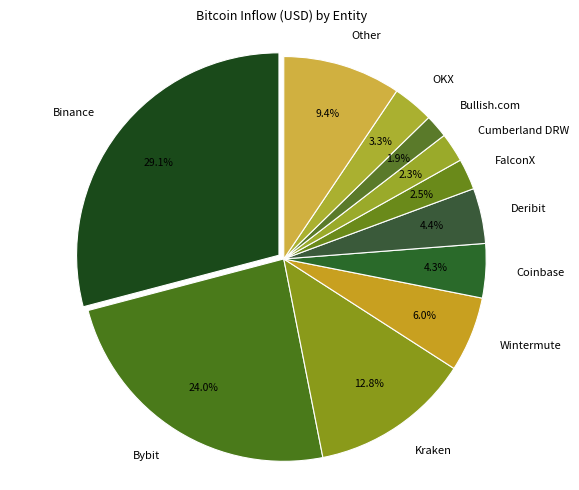

What is the largest slice in the pie chart?

Binance